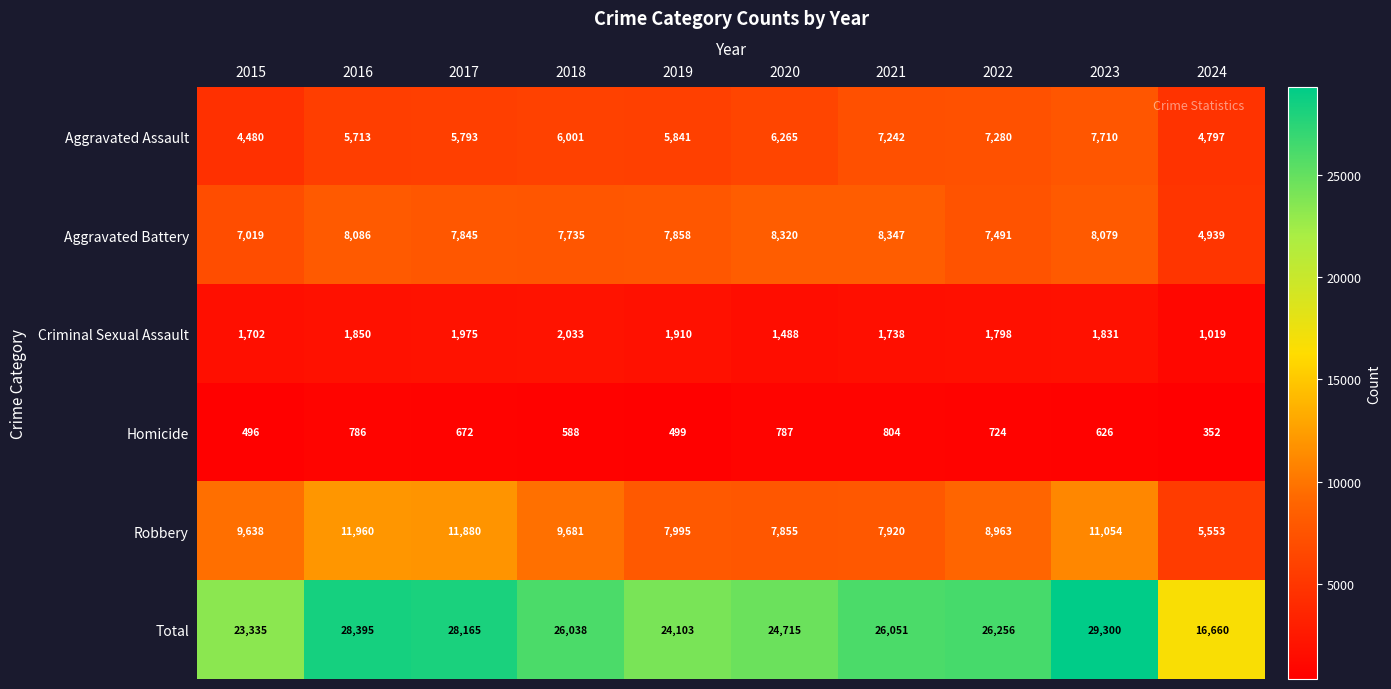

What is the spread (max minus min) of values at 2021?

25247